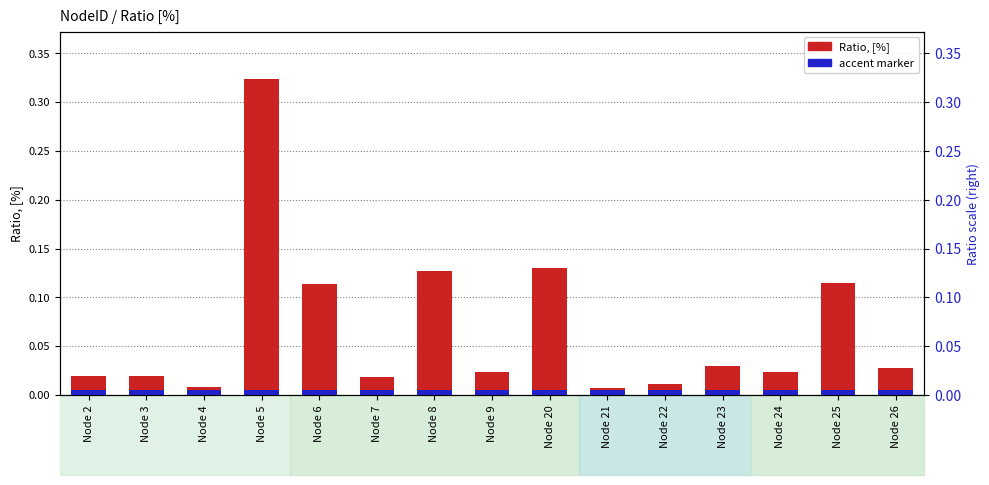

How many categories are shown in the chart?

15